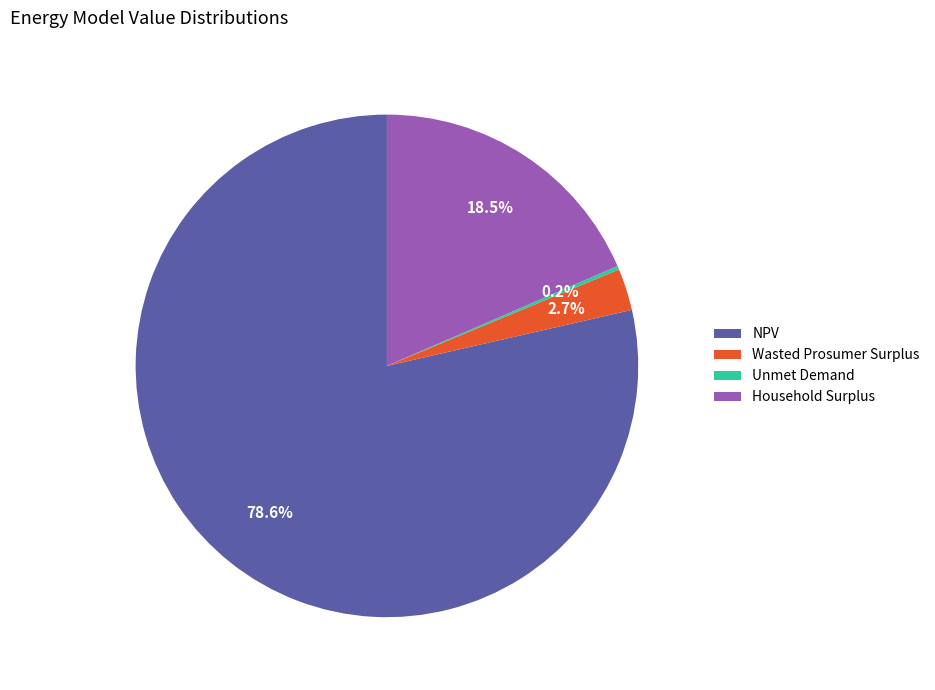

To the nearest percent, what is the average slice percentage?

25%